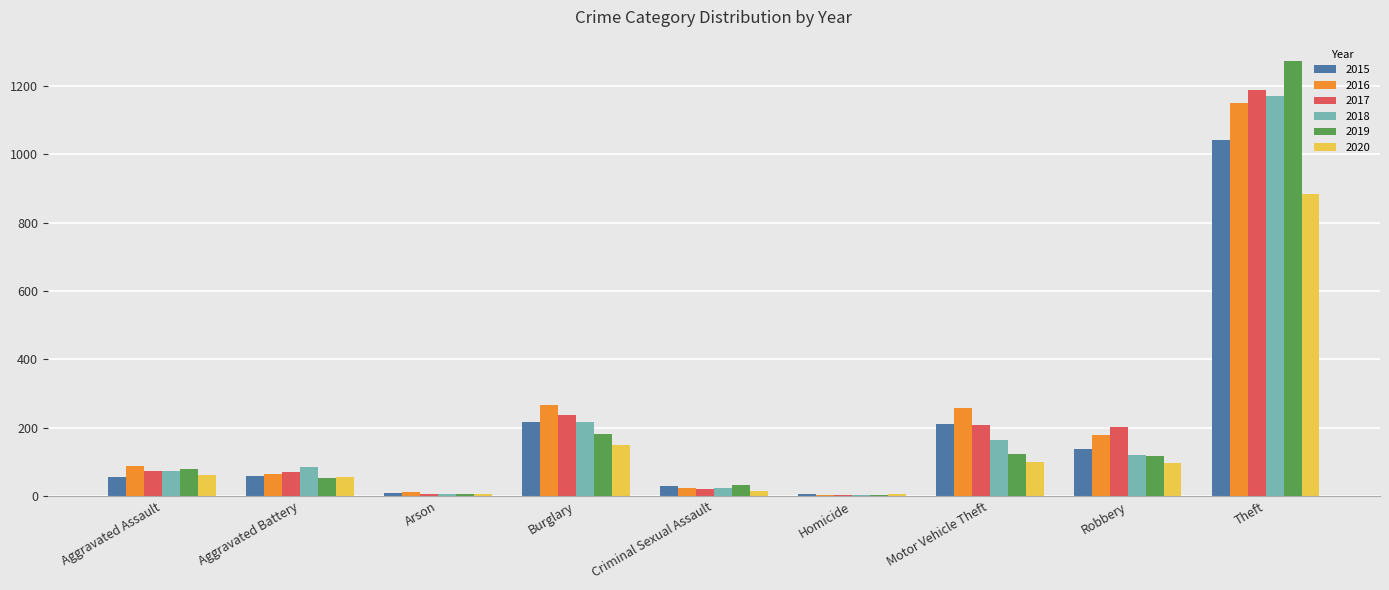

At which label is 2018 closest to 587?

Burglary